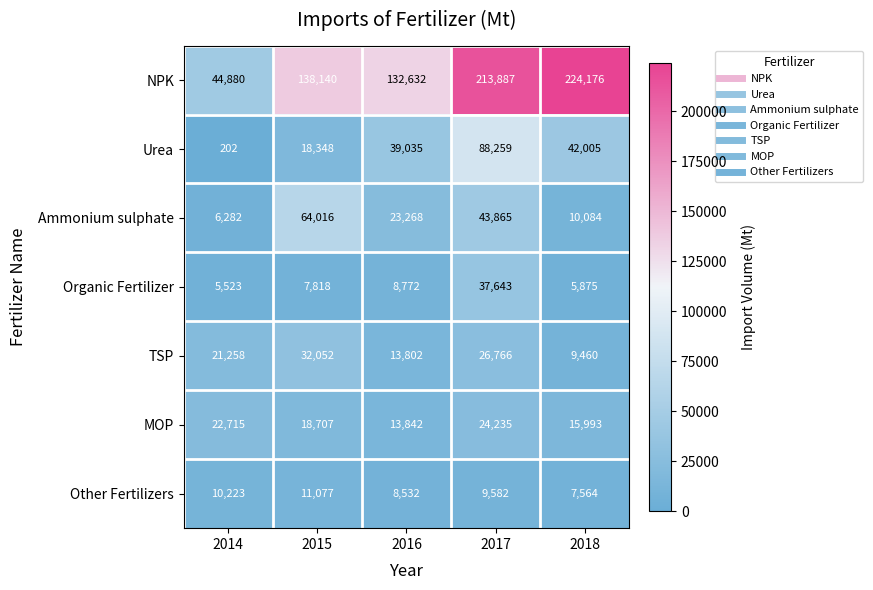

True or false: MOP has a value of 22715 at 2014.

True